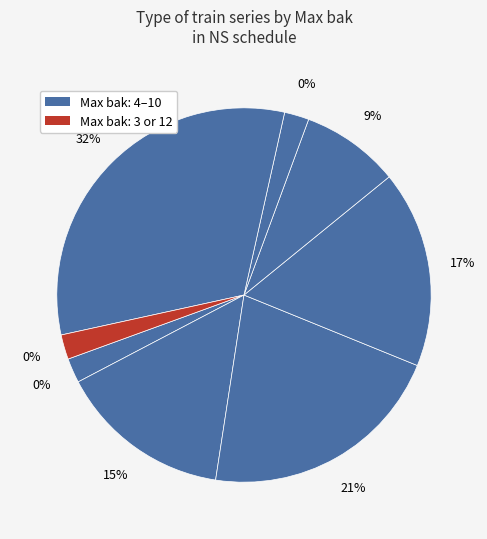

How much of the chart is everything except 4?

94.1%